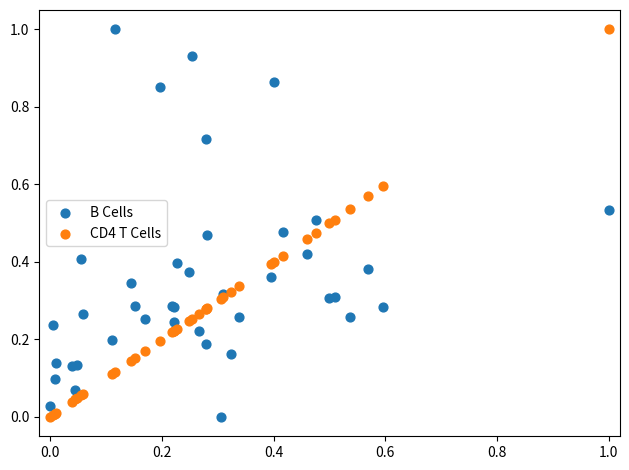

What is the X range (max minus min) for the scatter plot?

1.0